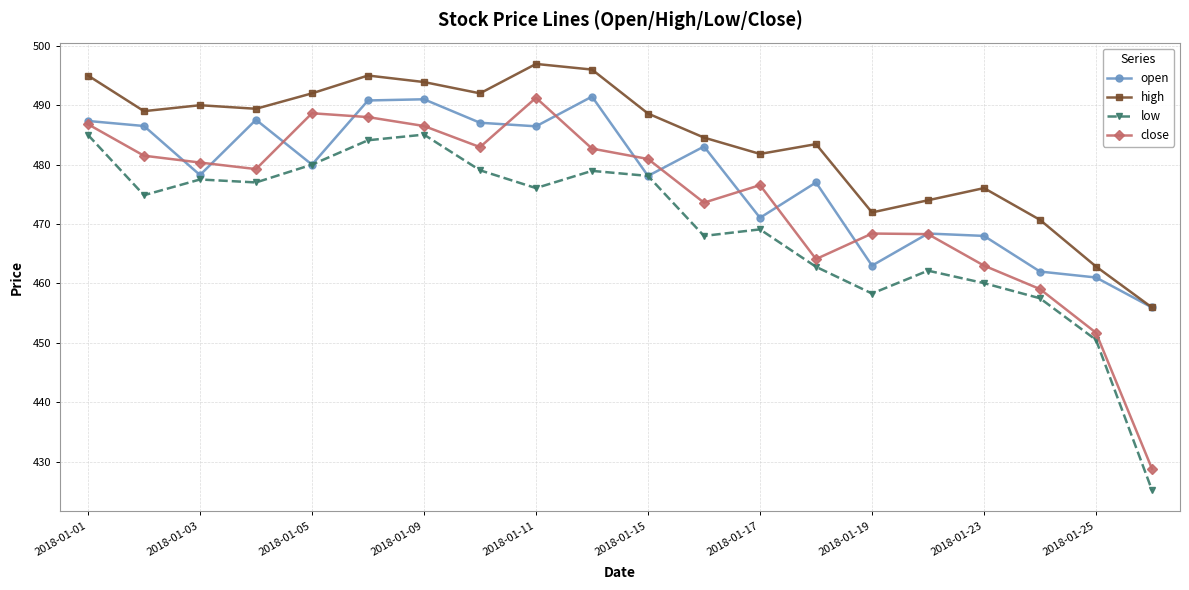

What is the value of the close point at the 17th from the left?

463.0